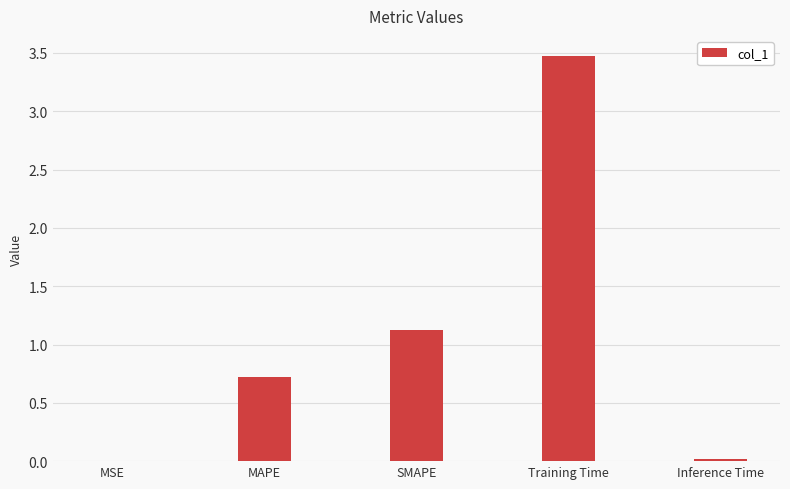

What is the sum of all values?

5.3